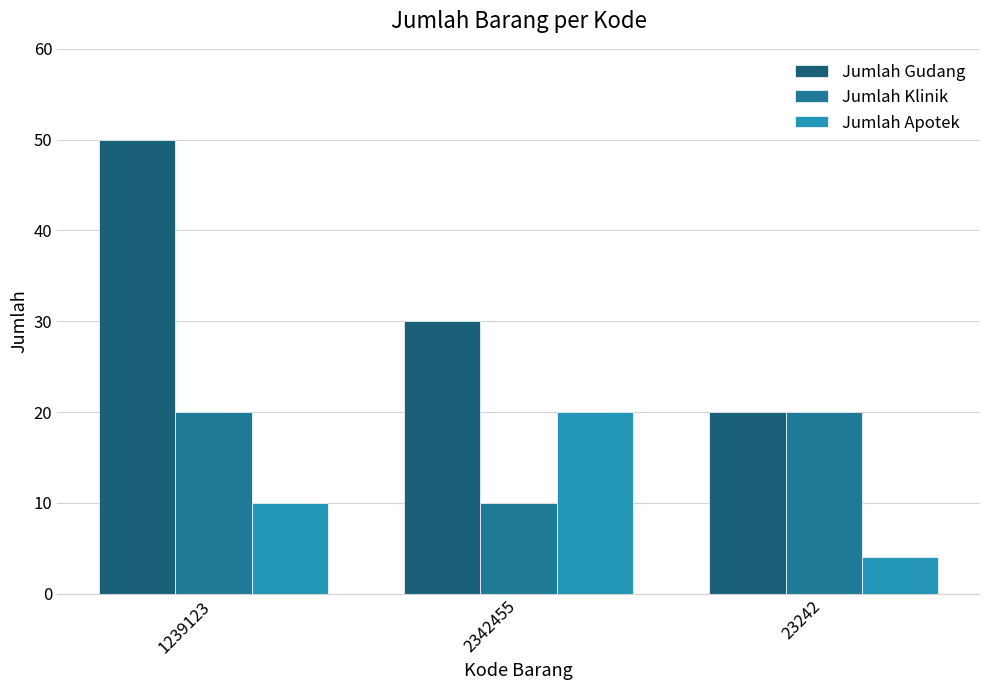

What is the spread (max minus min) of values at 1239123?

40